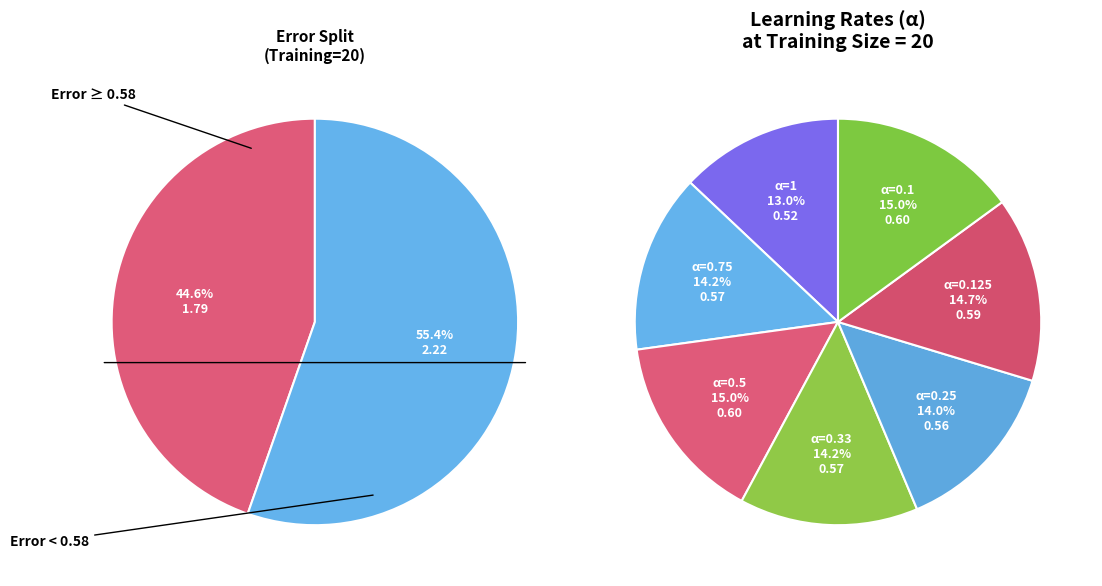

How many segments does this pie chart have?

7